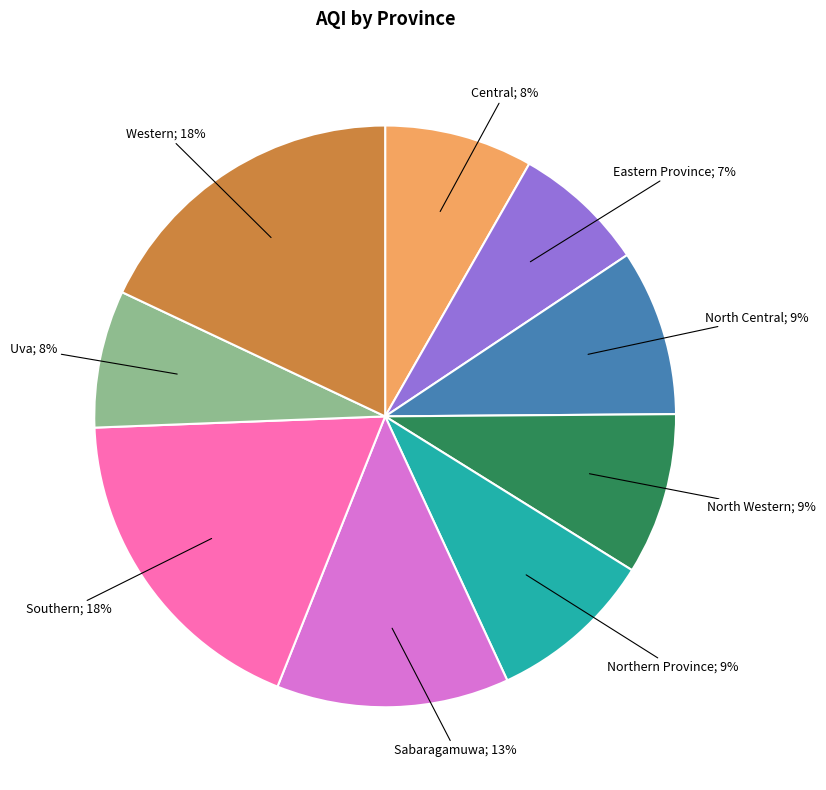

Count the number of slices in the pie.

9